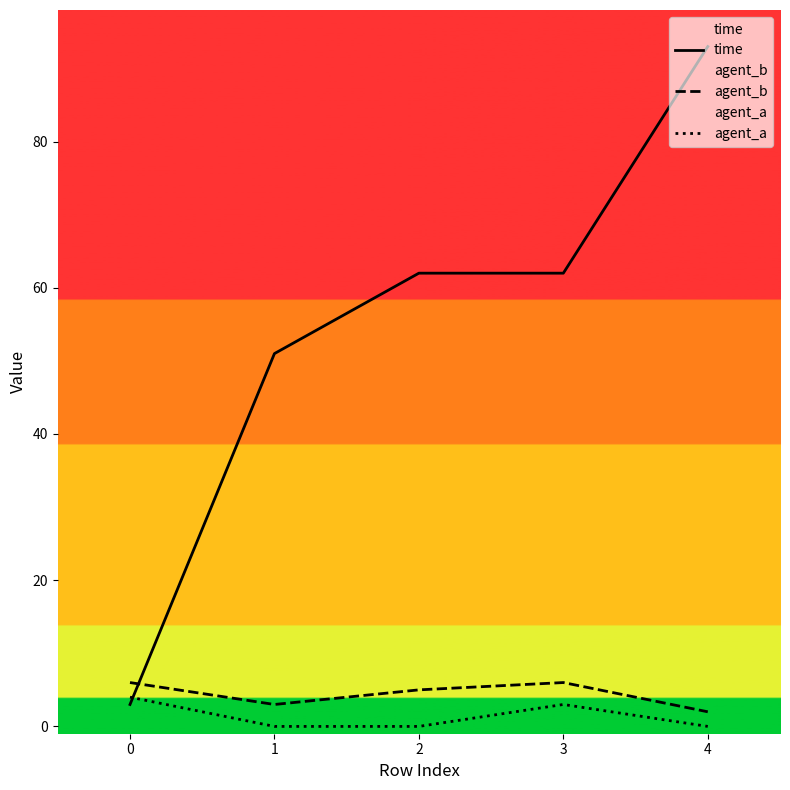

True or false: agent_b has a value of 6 at 0.

True